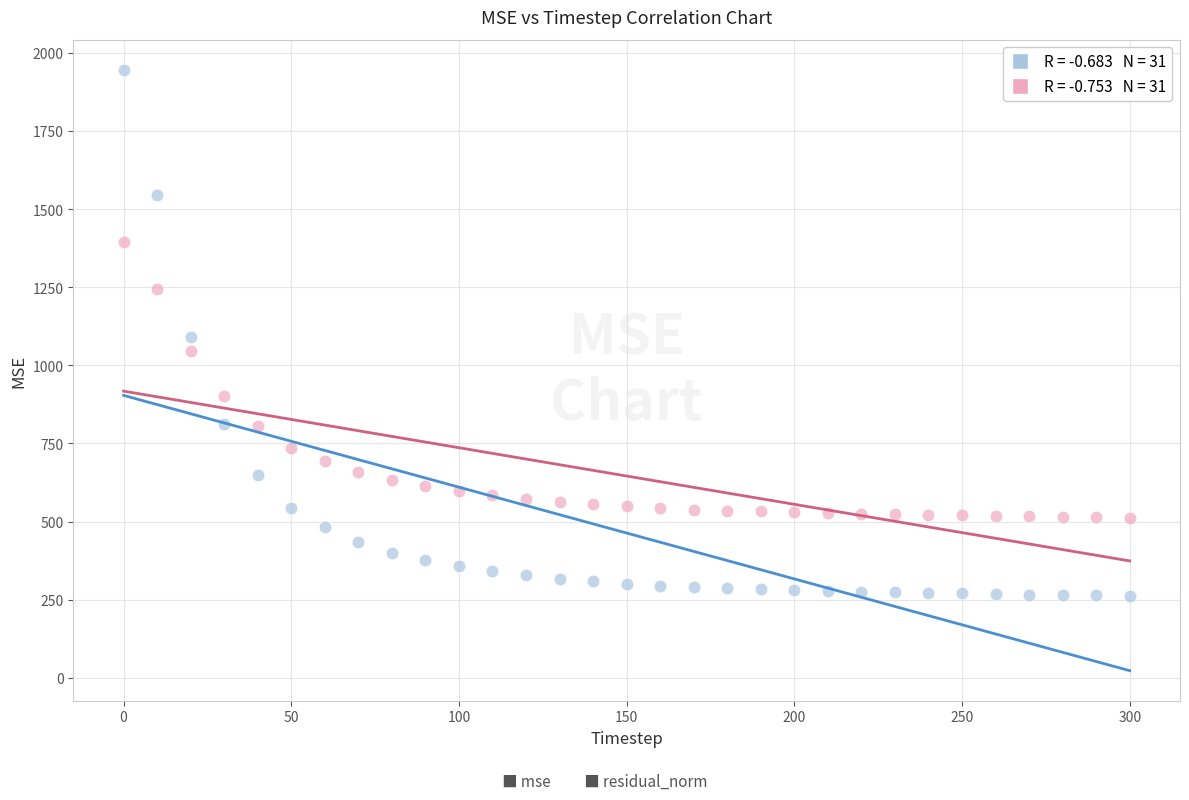

Across all data points, what is the range of Y values (max minus min)?

1683.5